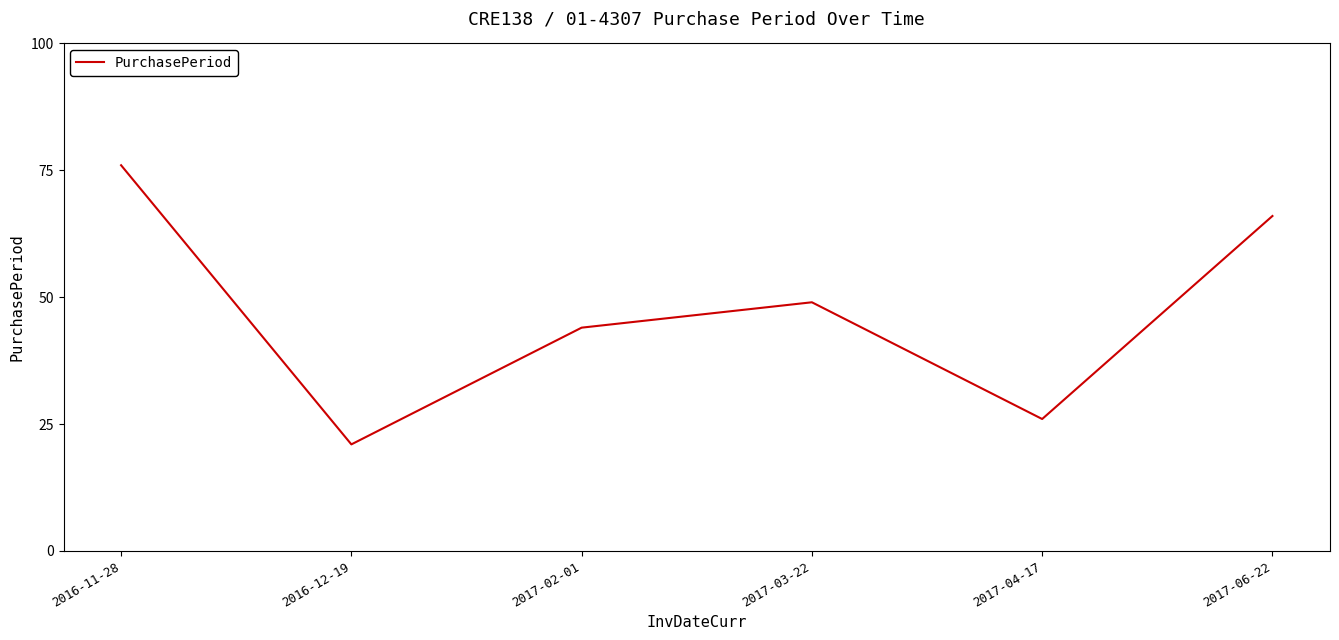

What is the difference between the values at 2017-02-01 and 2017-03-22?

5